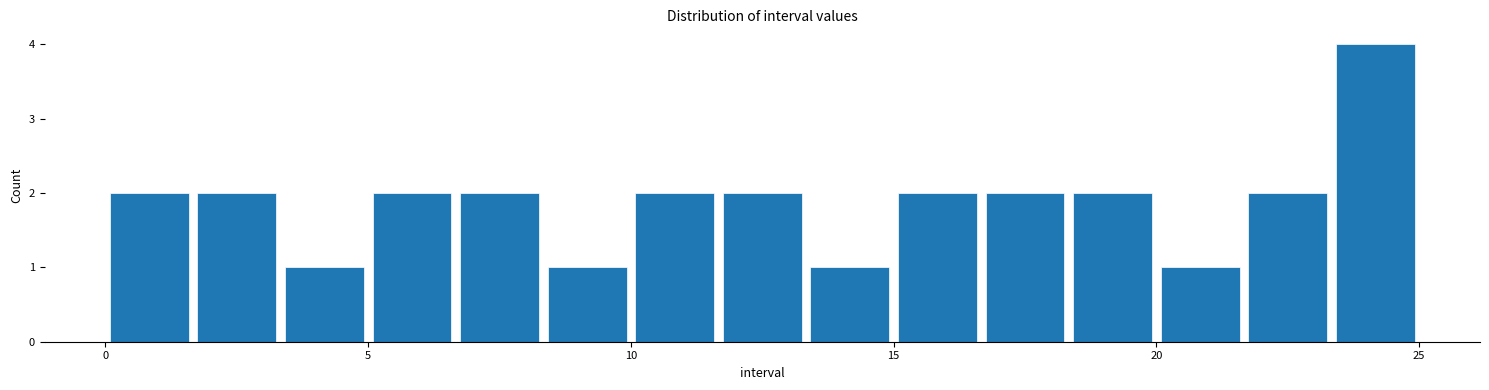

Around what value on the x-axis is the tallest bar? Give the approximate position of its centre, as read against the axis.

24.0